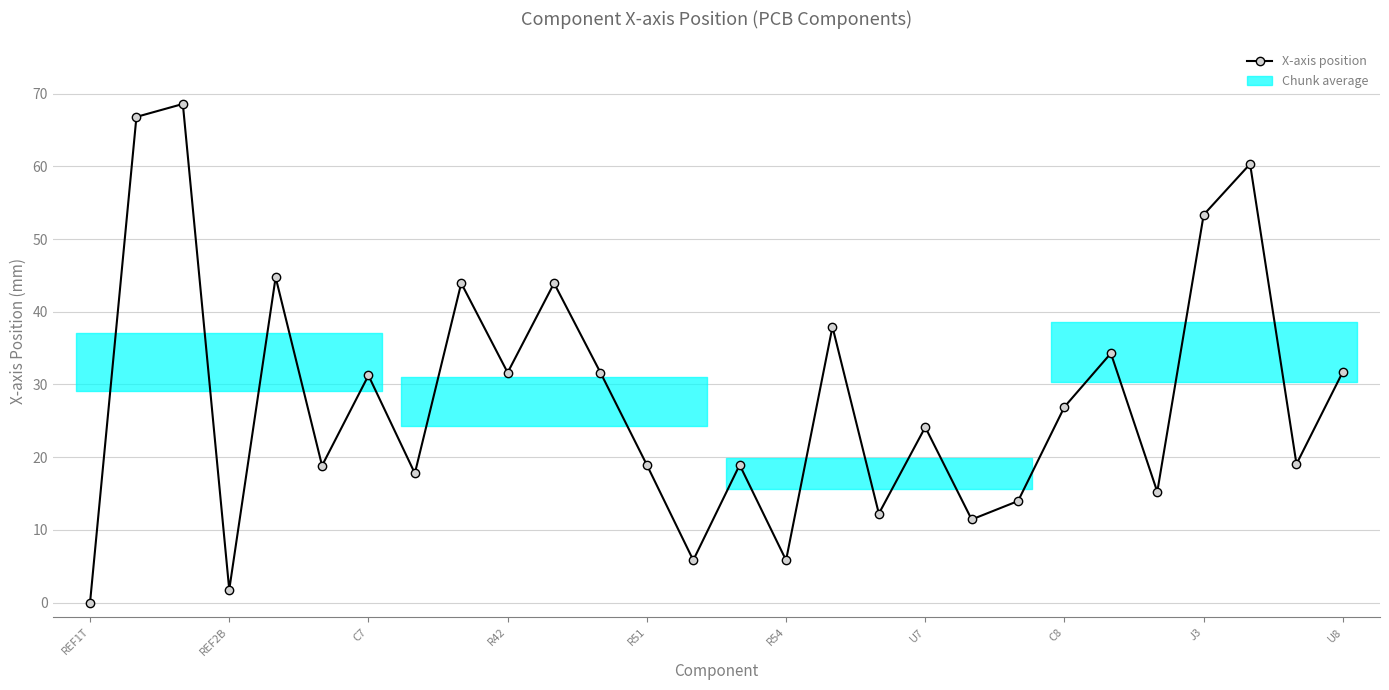

What is the difference between the maximum and minimum values?

68.6